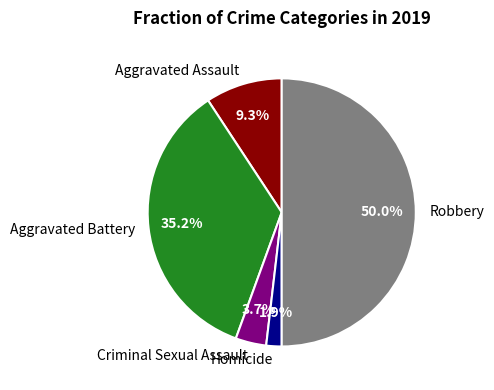

Rank the categories by value from lowest to highest.

Homicide, Criminal Sexual Assault, Aggravated Assault, Aggravated Battery, Robbery